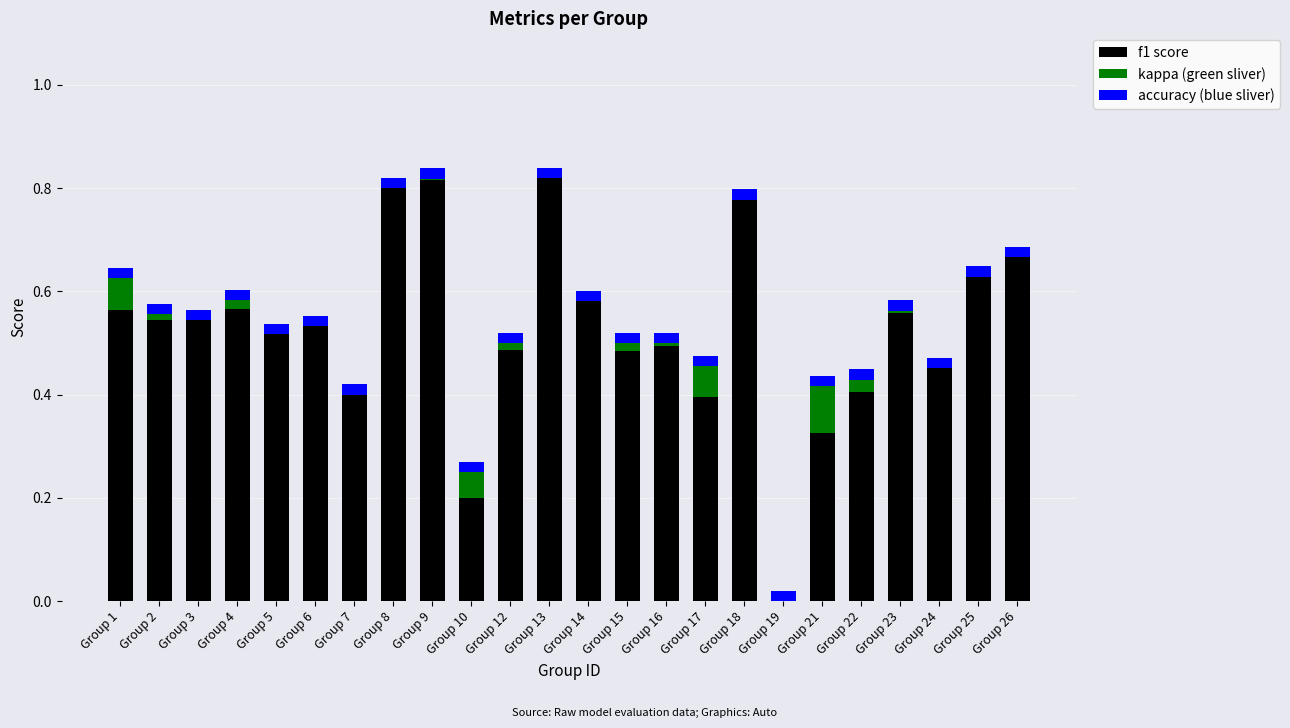

Are the bars grouped side by side (vs. stacked)?

No